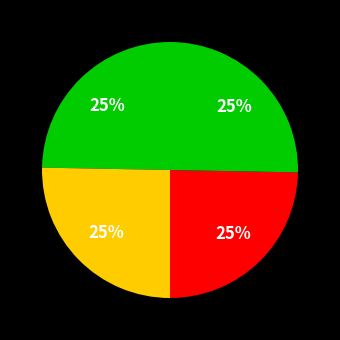

Count the number of slices in the pie.

4